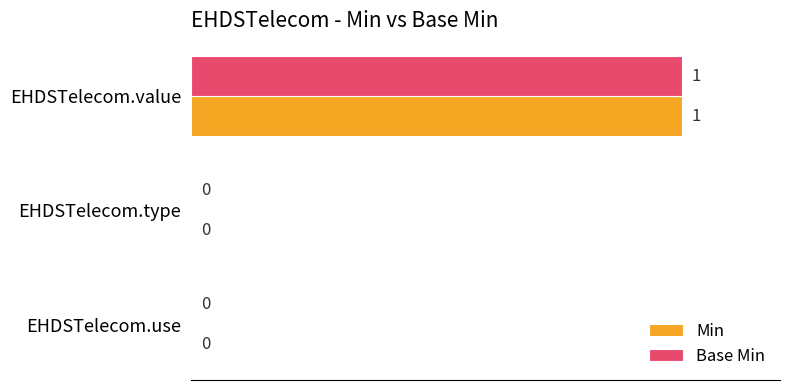

Which category has the highest value across all series?

EHDSTelecom.value